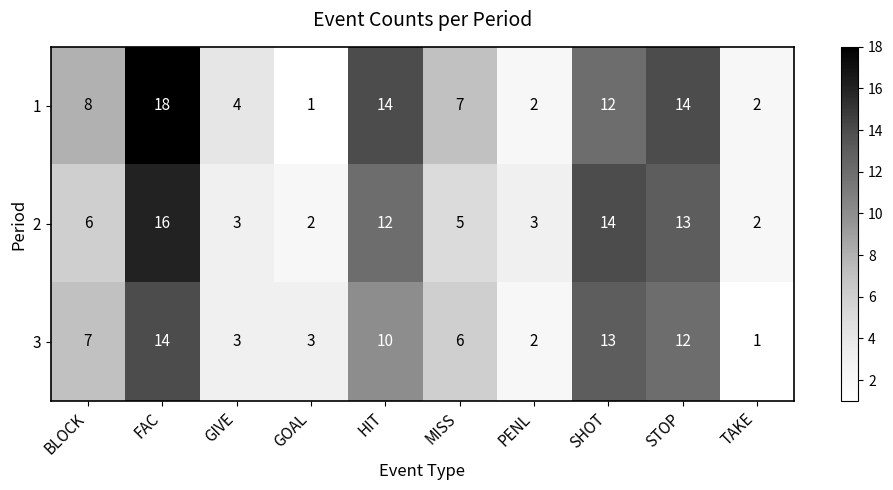

What is the difference between the maximum and minimum values in the 1 series?

17